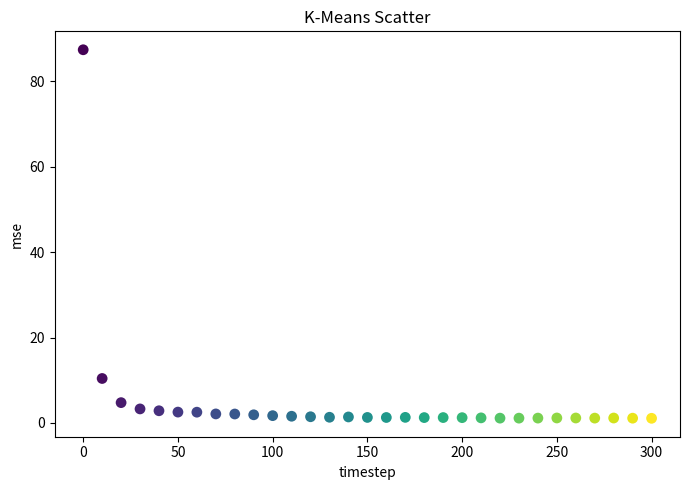

What Y value in the scatter plot is closest to 44?

10.4